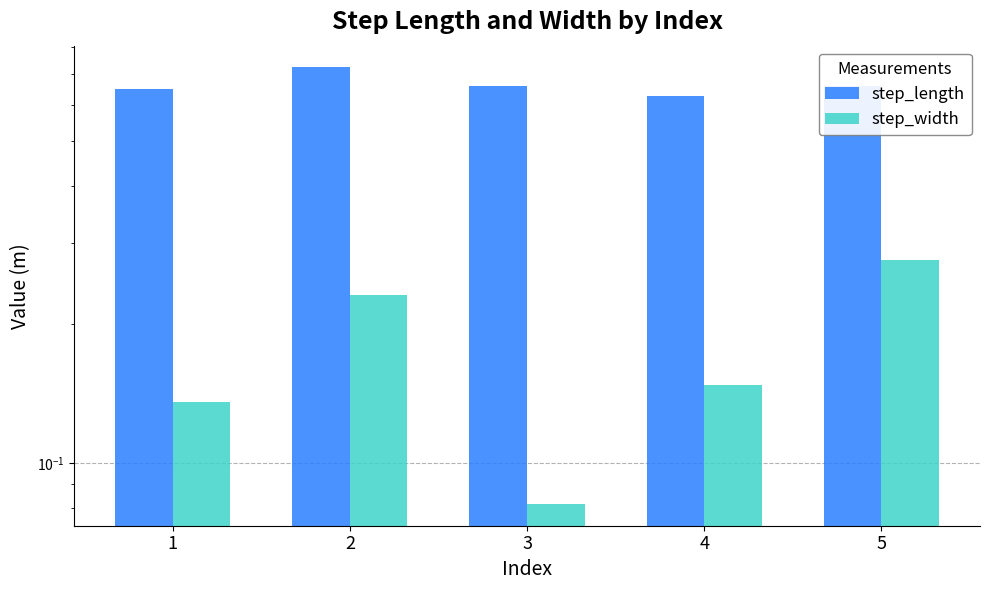

Which series has the largest range (max minus min)?

step_width